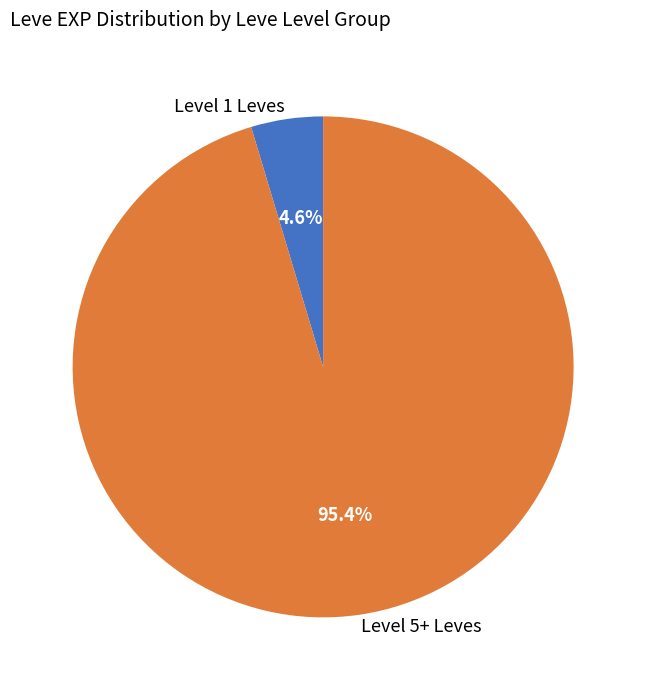

What percentage do Level 5+ Leves and Level 1 Leves together represent?

100.0%